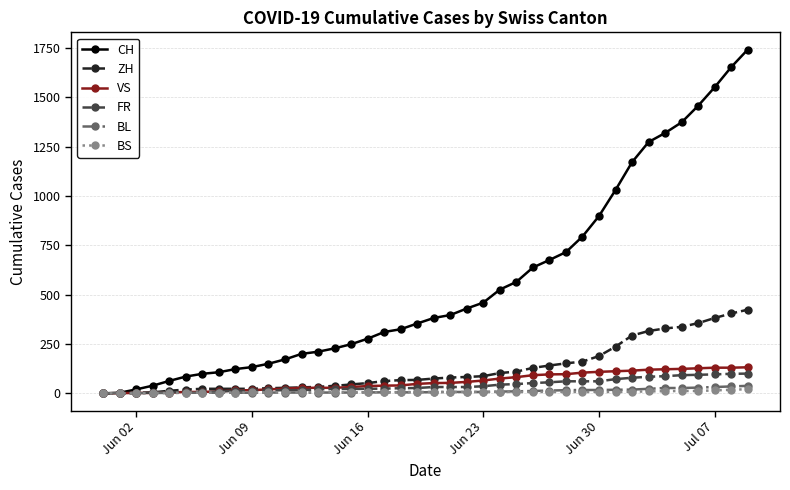

What is the difference between the maximum and minimum values in the CH series?

1743